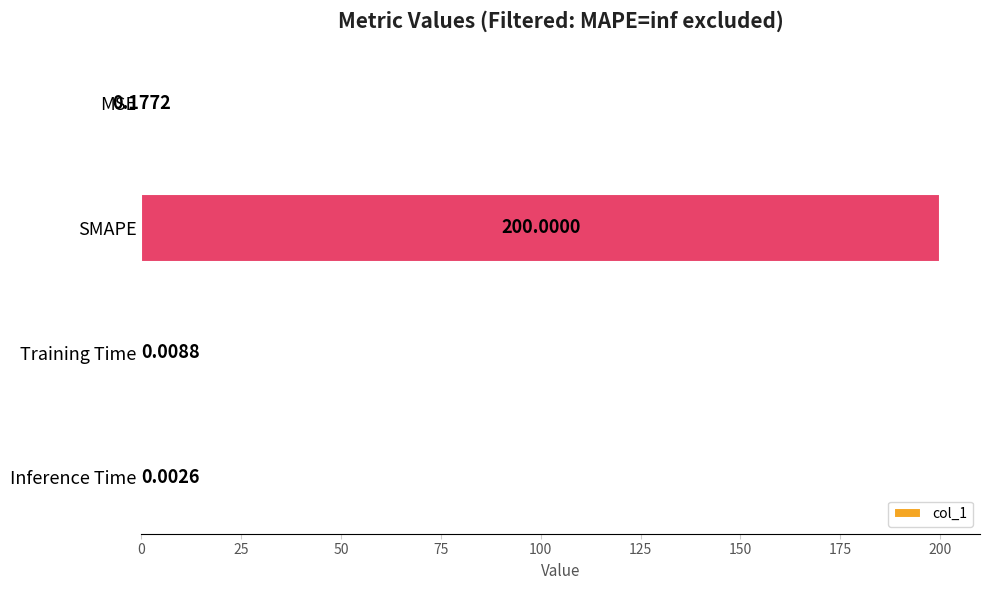

At which category does the chart reach its peak across all series?

SMAPE